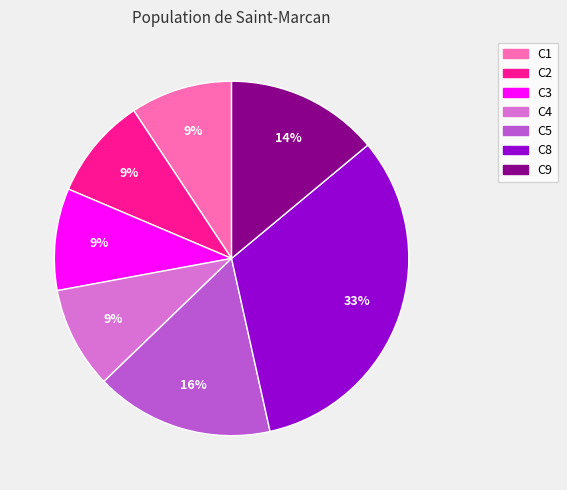

Count the number of slices in the pie.

7